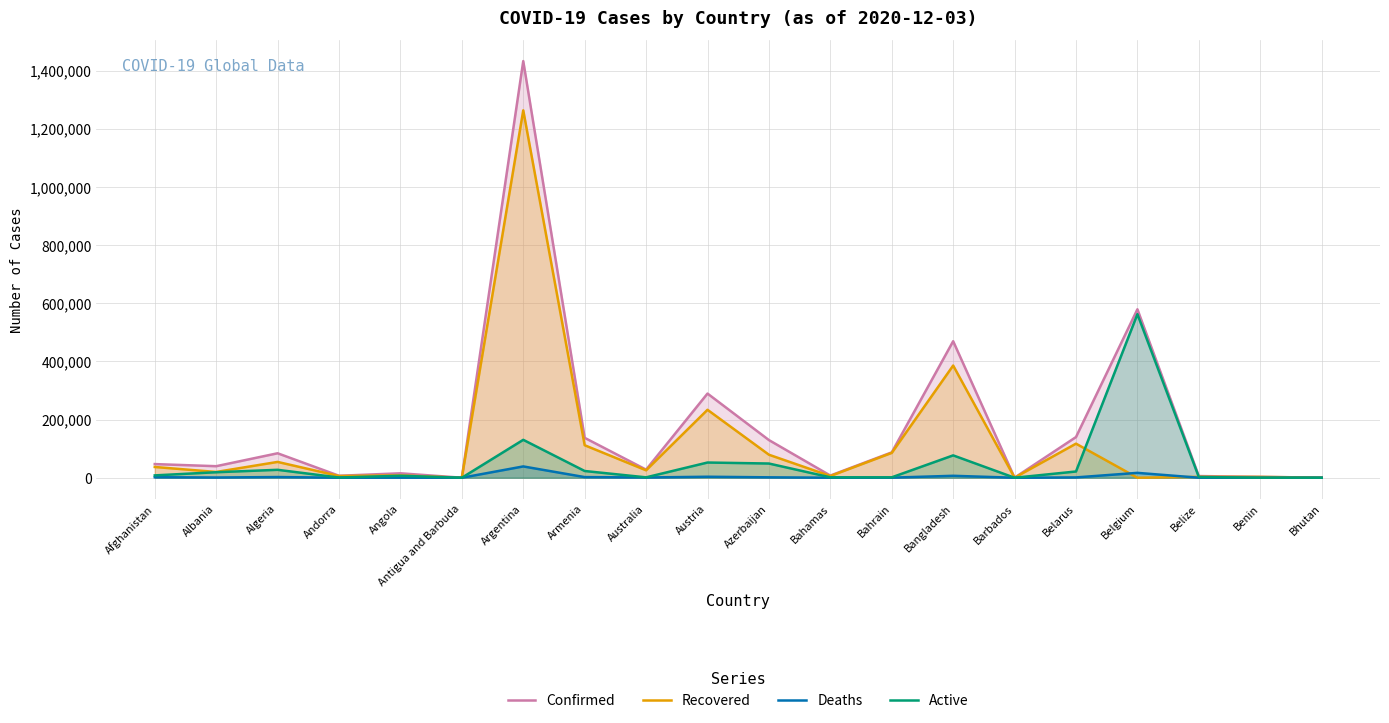

True or false: Recovered and Confirmed cross at least once.

False